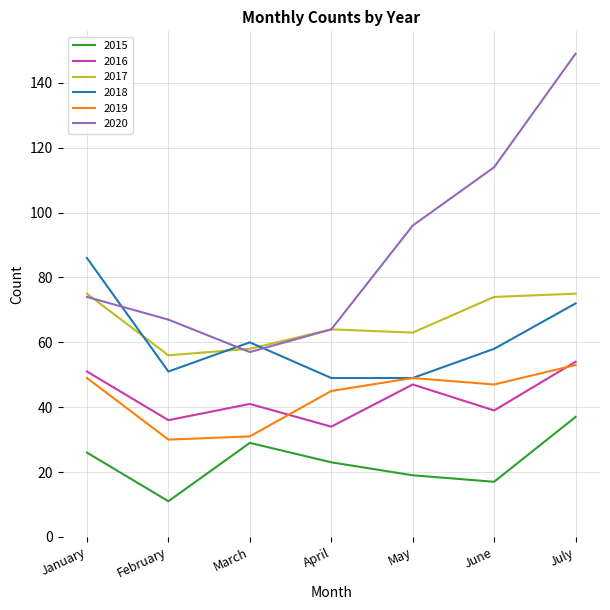

Is it true that 2015 equals 29 at March?

True